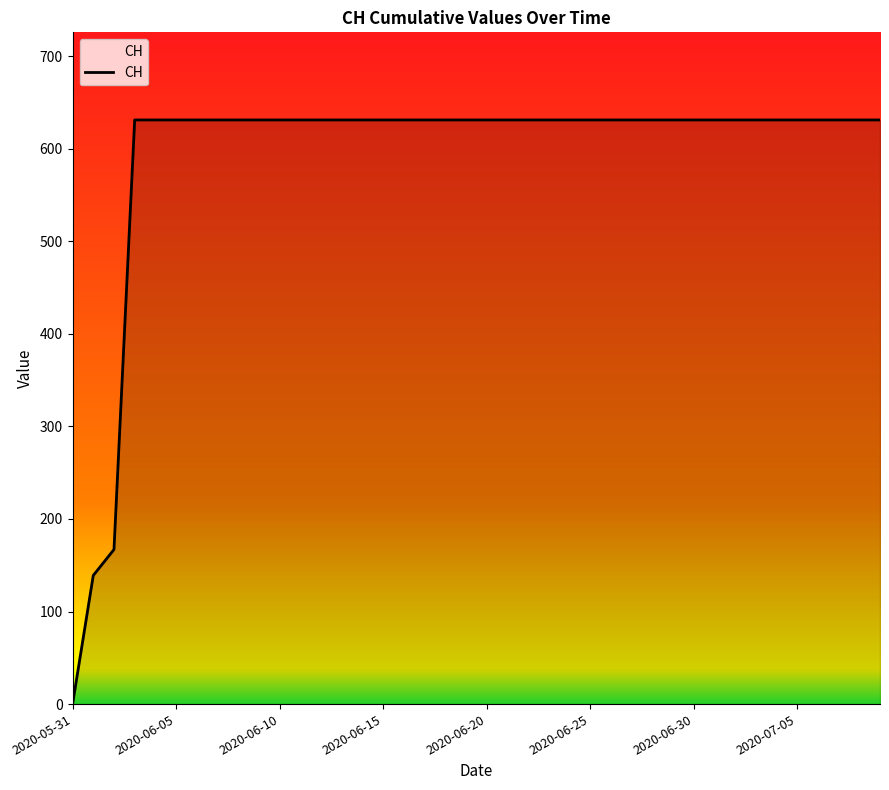

Does the chart have visible grid lines?

No